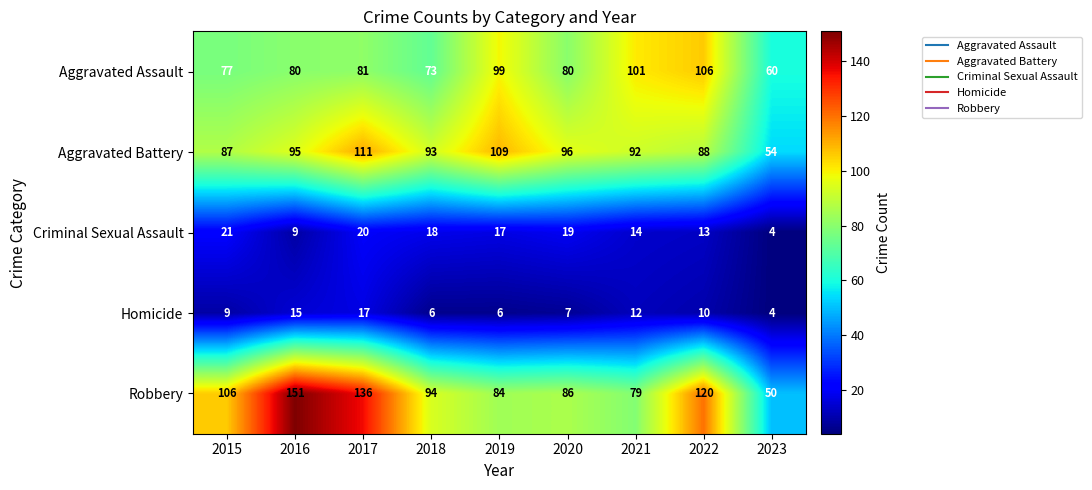

The value of Aggravated Battery at 2015 is 87. True or false?

True